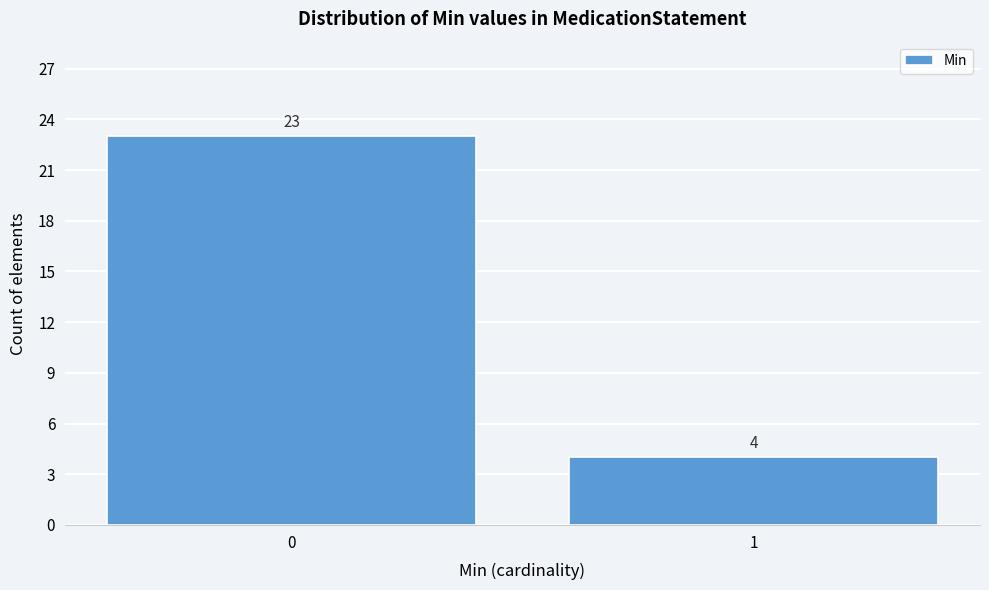

Reading left to right, transcribe all the data shown in this chart.

23	4